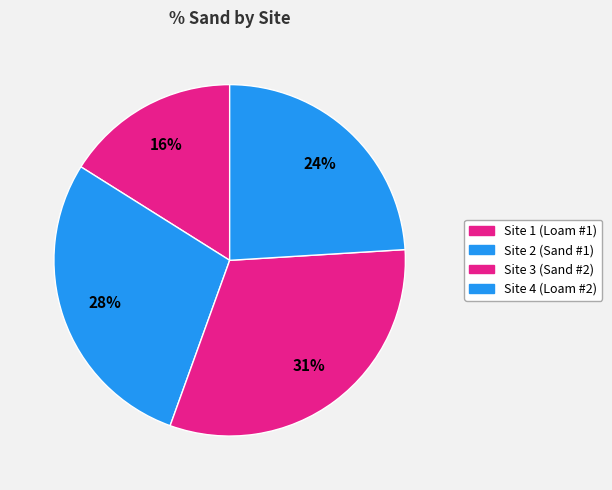

To the nearest percent, what is the difference between the largest and smallest slice percentages?

15%